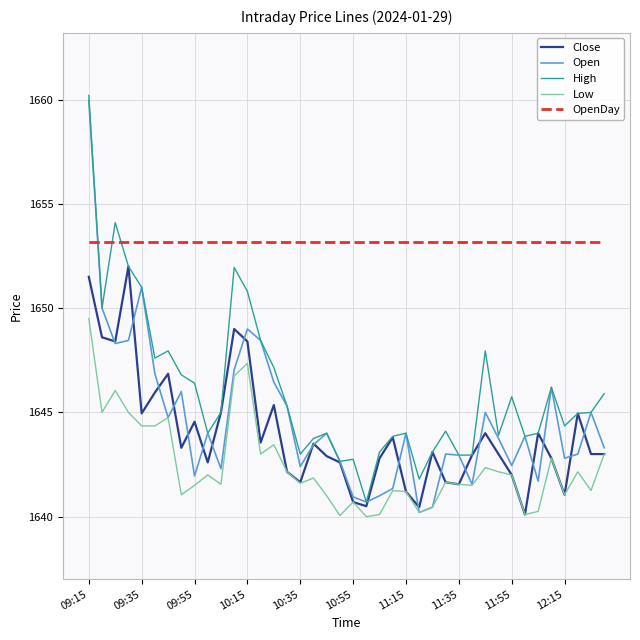

At how many categories does at least one series exceed 1646?

40